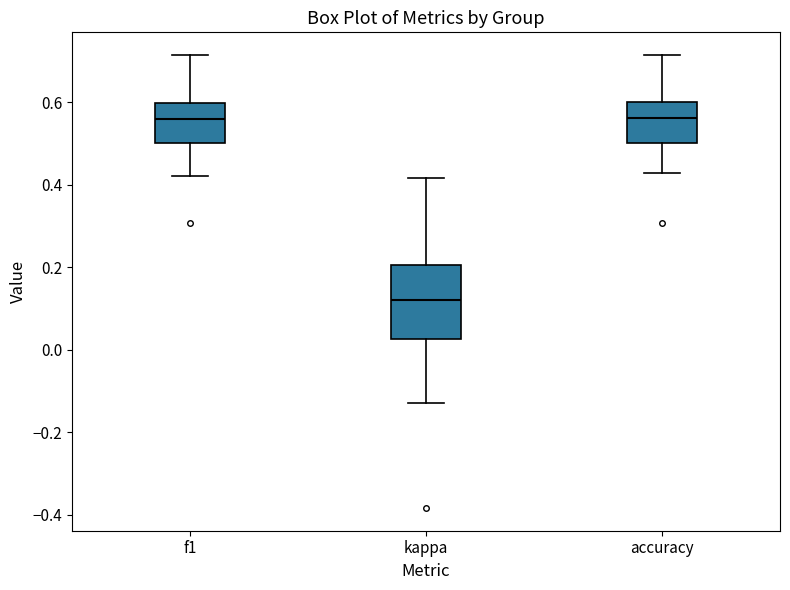

Which box has the lowest median line?

kappa